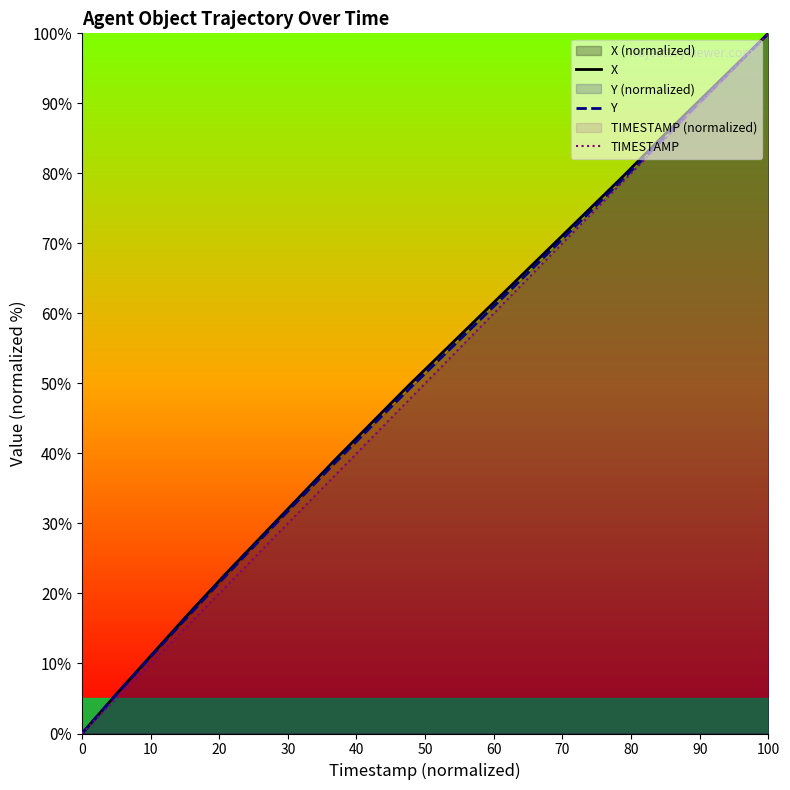

Which series has the widest spread of values?

X